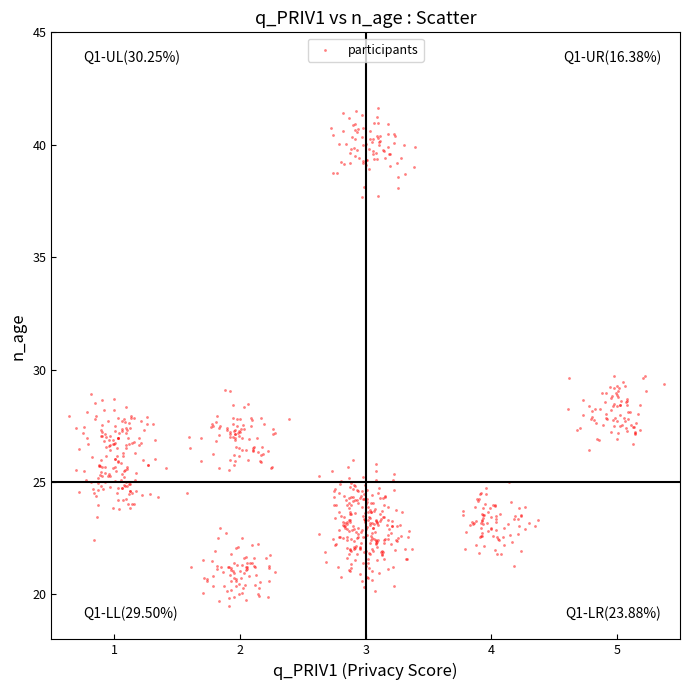

What is the range of Y values (max minus min)?

22.2